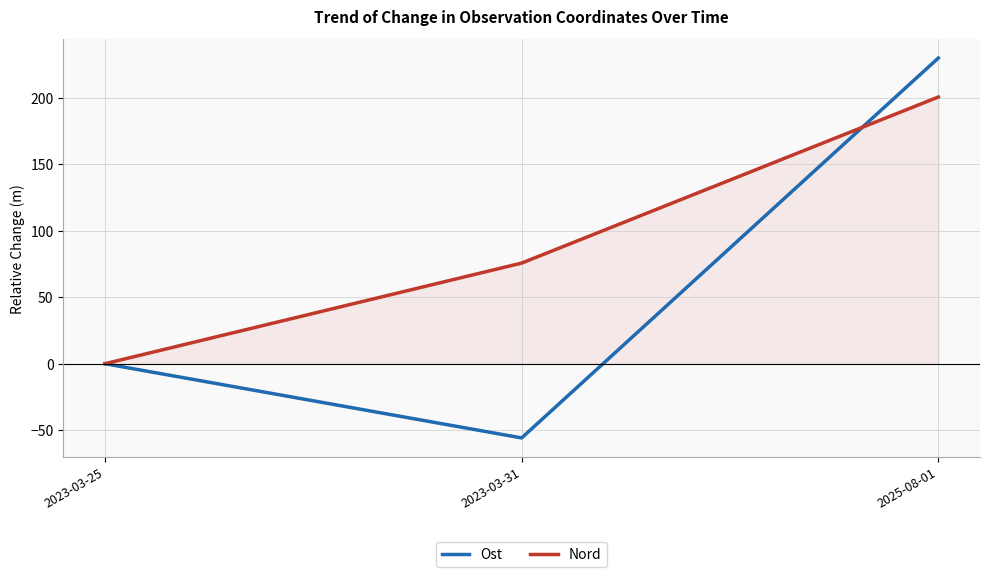

What is the difference between the Ost values at 2025-08-01 and 2023-03-25?

229.9